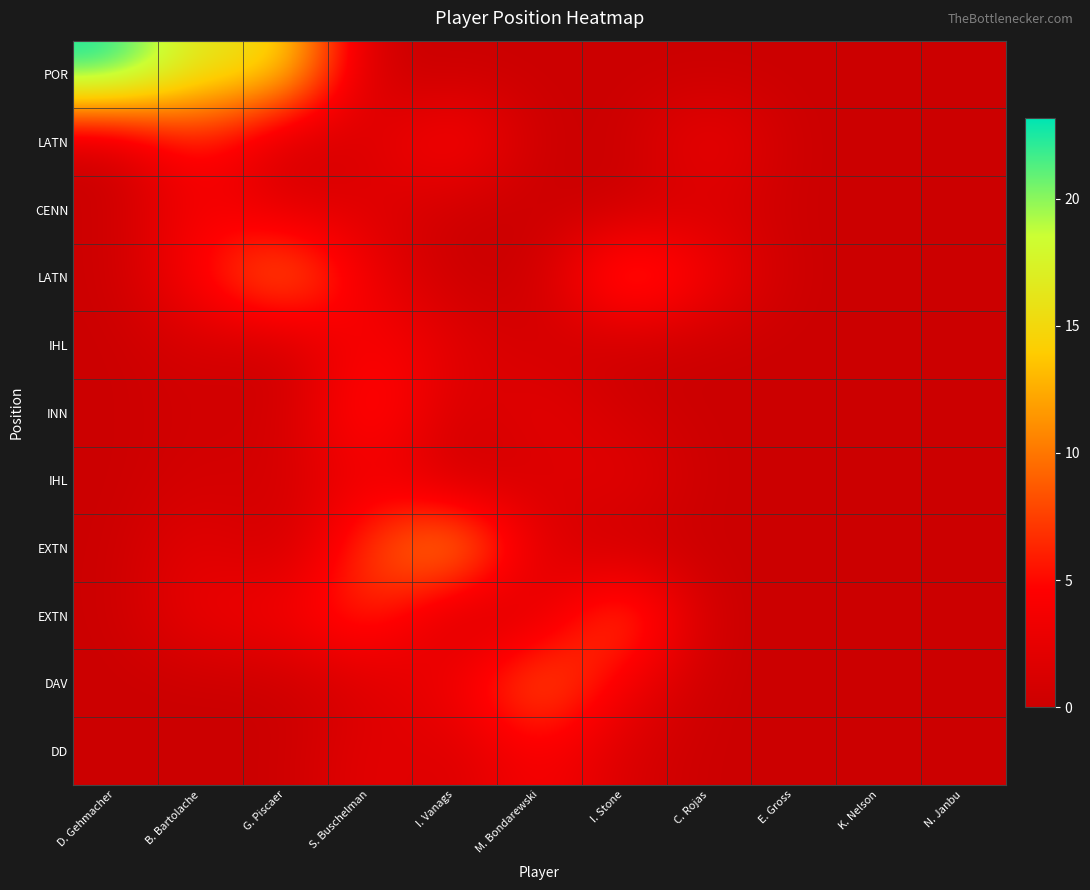

At how many categories does at least one series exceed 12?

4